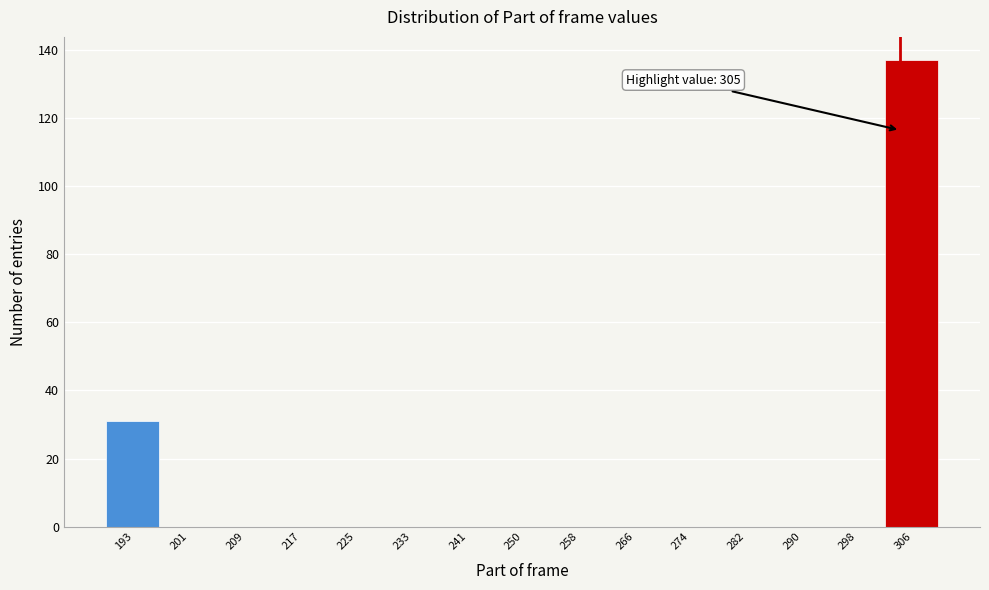

Over which range of the x-axis is the bar tallest?

303 to 311